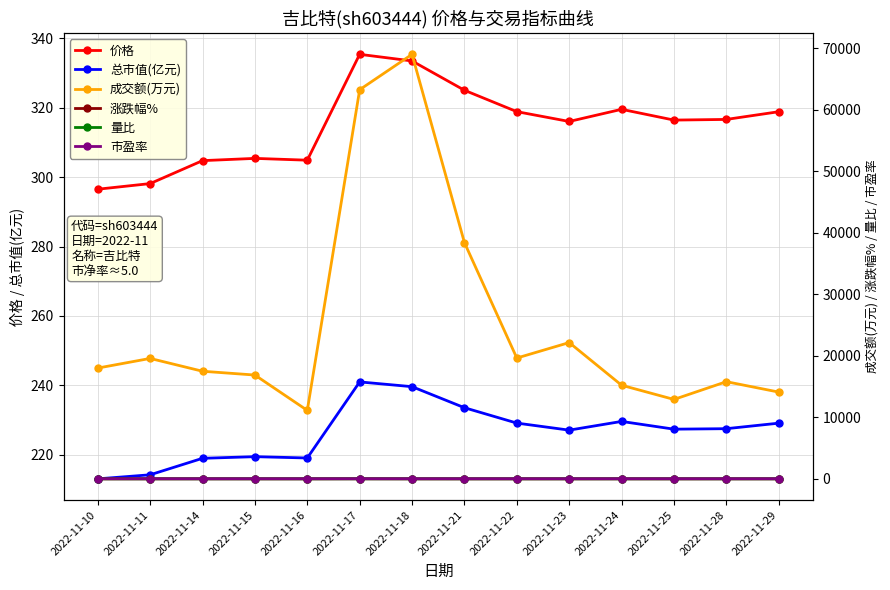

Count the number of categories in the chart.

14